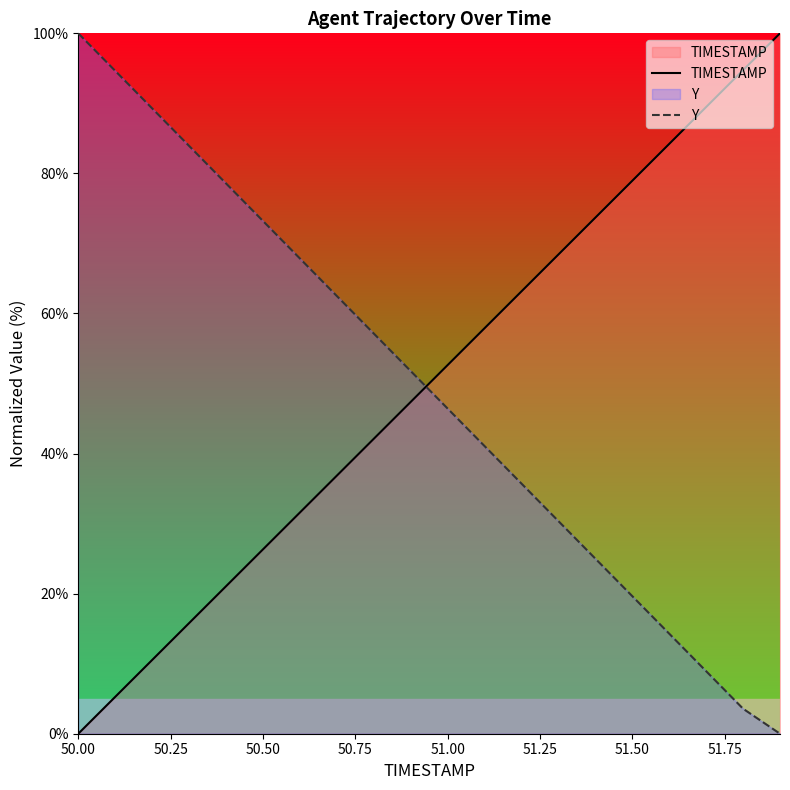

What is the difference between the maximum and minimum values in the Y series?

100.0